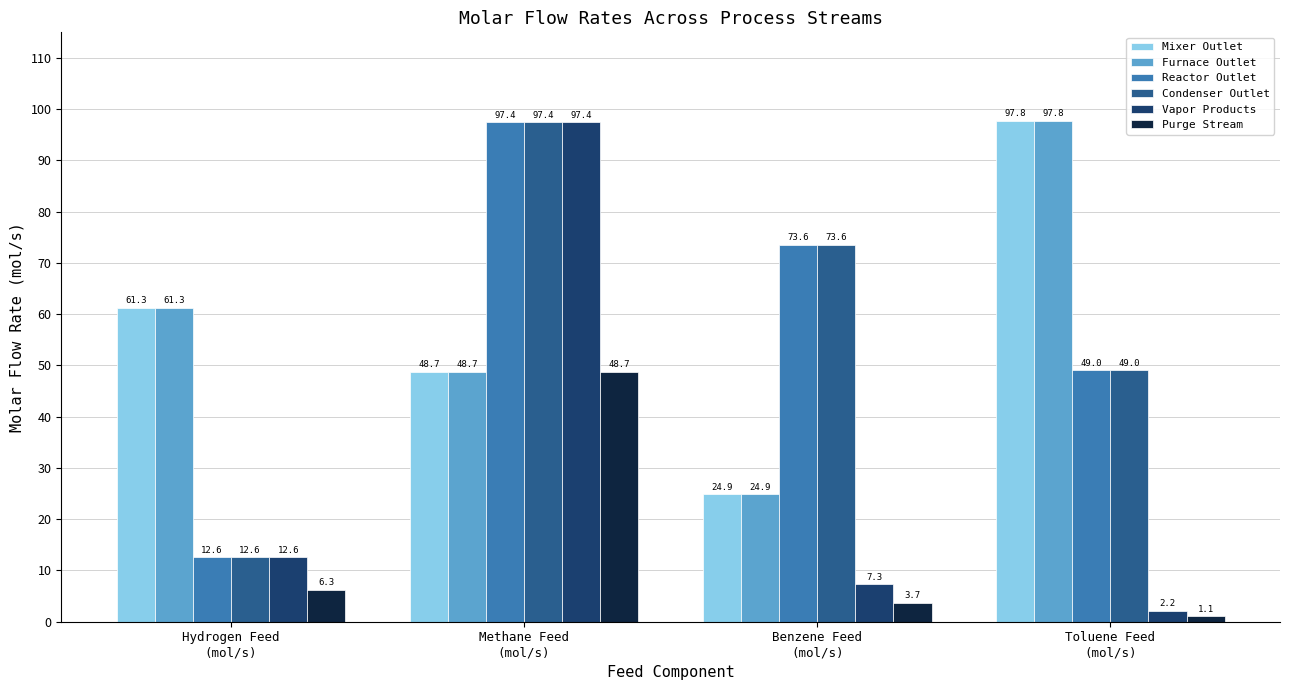

Which category has the lowest value across all series?

Toluene Feed
(mol/s)